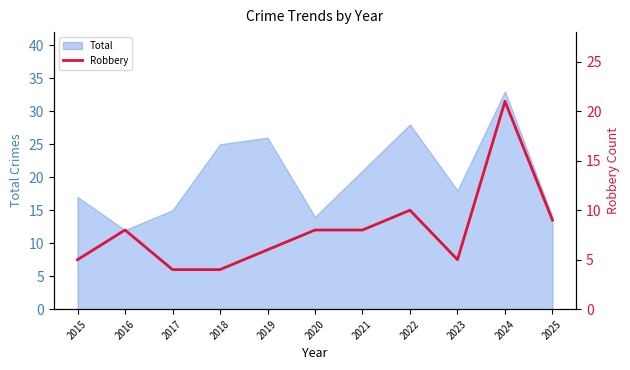

Rank the categories by value from highest to lowest.

2024, 2022, 2025, 2016, 2020, 2021, 2019, 2015, 2023, 2017, 2018